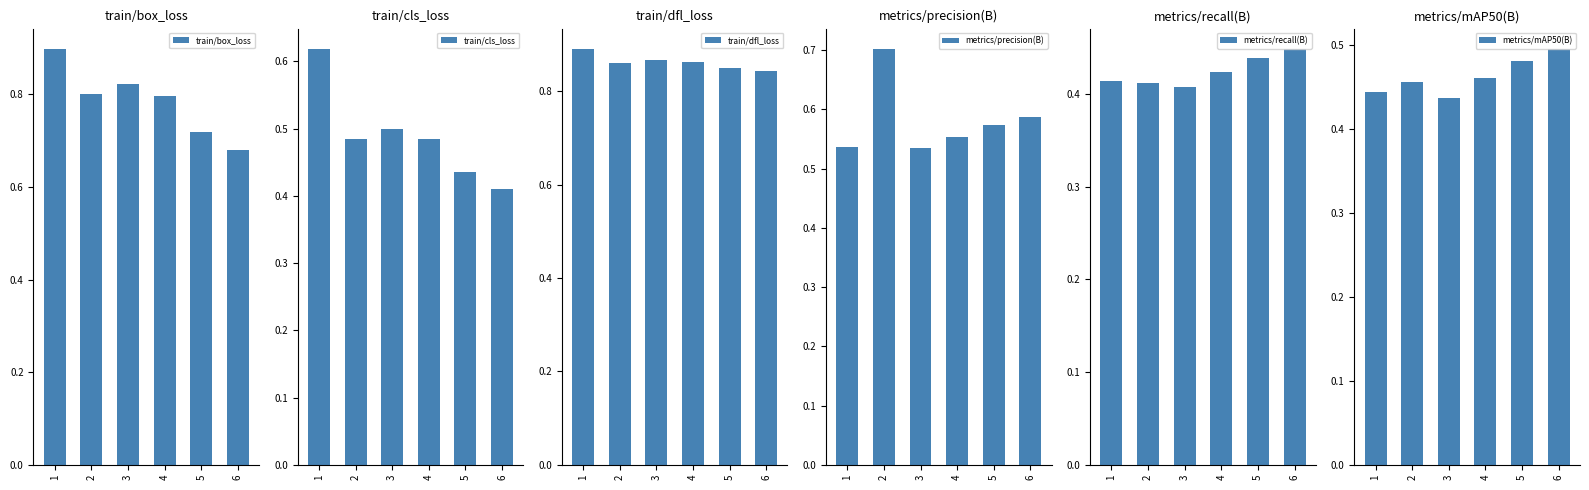

How many metrics/precision(B) values are between 0 and 1?

6